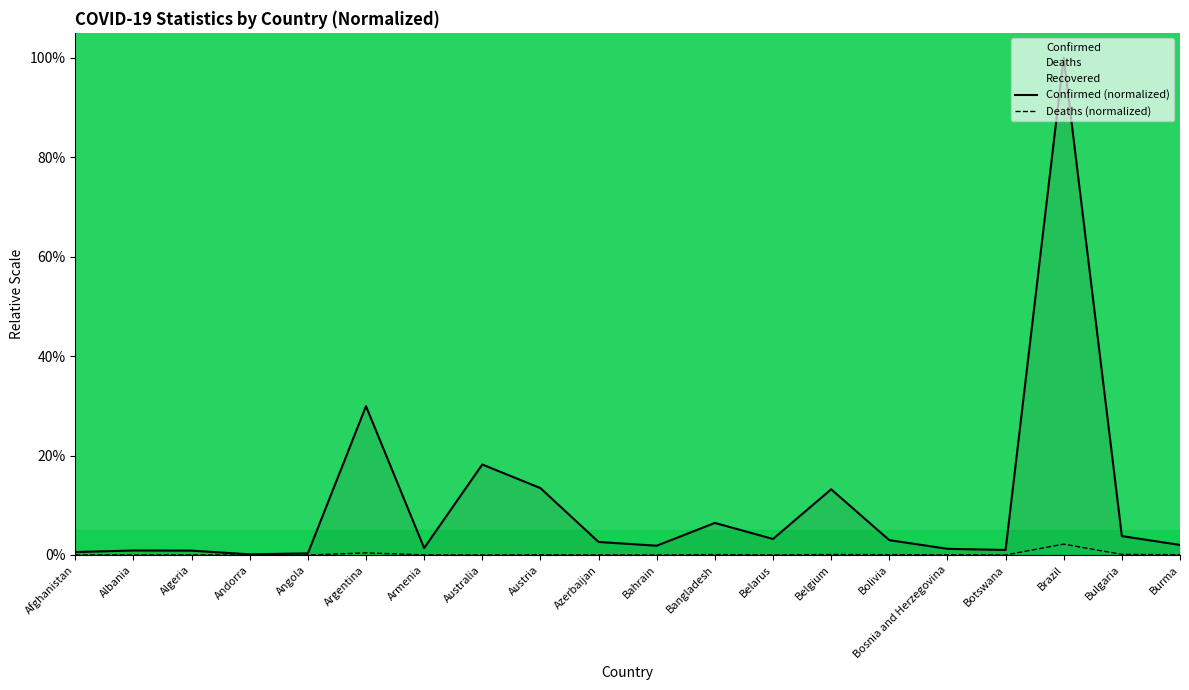

Rank the categories by Confirmed value from lowest to highest.

Andorra, Angola, Afghanistan, Algeria, Albania, Botswana, Bosnia and Herzegovina, Armenia, Bahrain, Burma, Azerbaijan, Bolivia, Belarus, Bulgaria, Bangladesh, Belgium, Austria, Australia, Argentina, Brazil